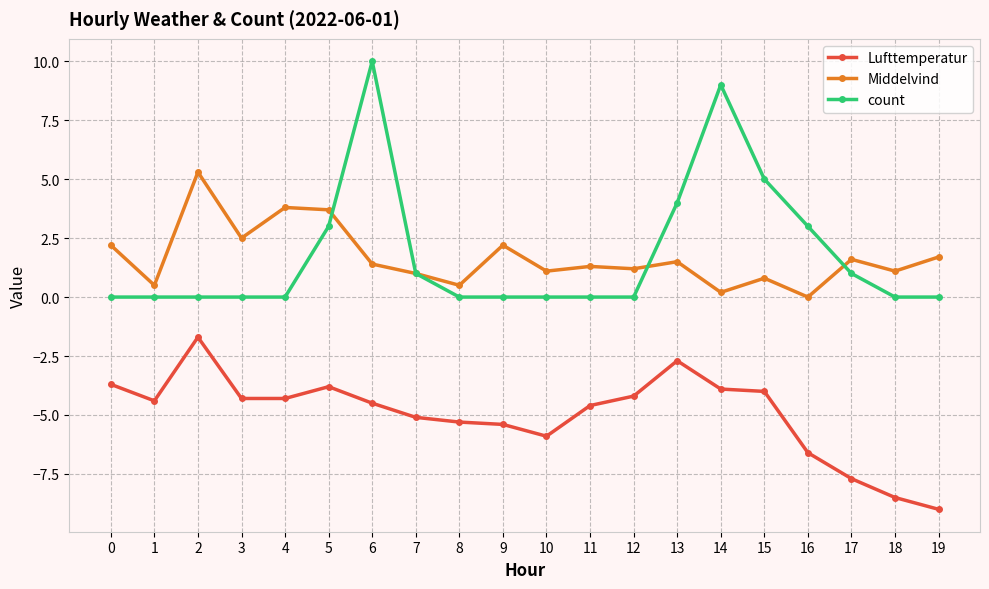

Which series has the widest spread of values?

count